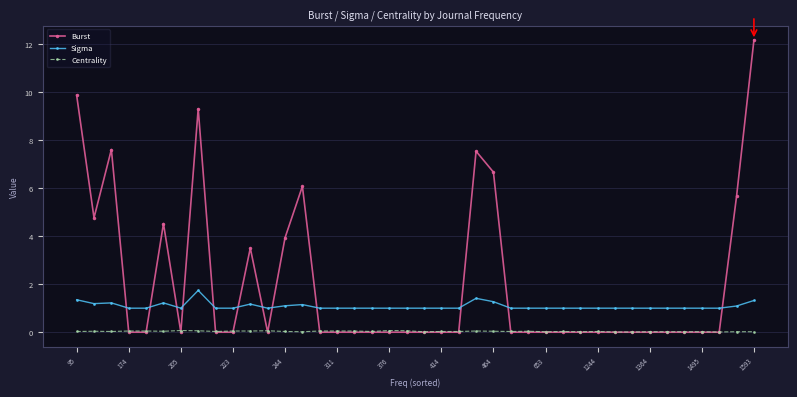

Which series has the largest total across all categories?

Burst